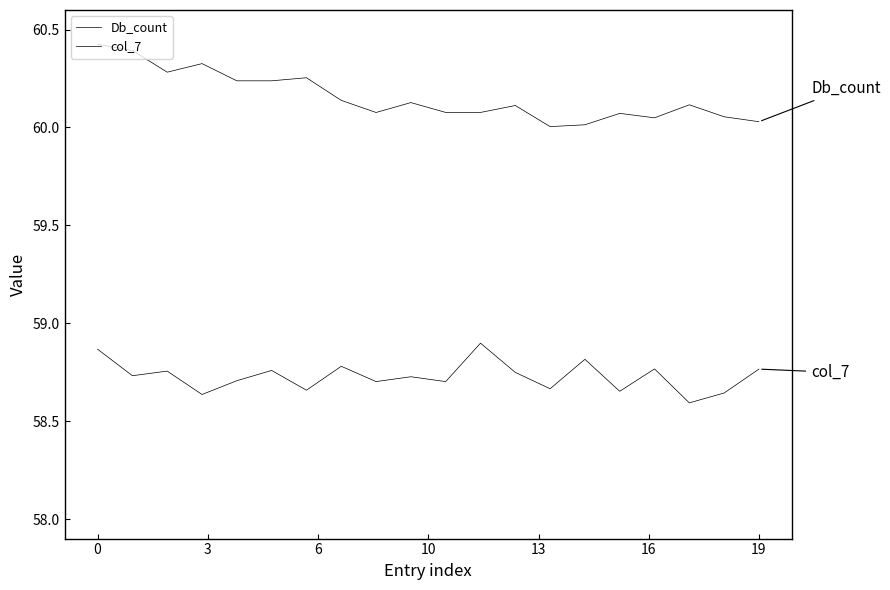

Reading right to left, list all the values displayed in this chart.

Db_count: 60.0	60.1	60.1	60.0	60.1	60.0	60.0	60.1	60.1	60.1	60.1	60.1	60.1	60.3	60.2	60.2	60.3	60.3	60.4	60.4
col_7: 58.8	58.6	58.6	58.8	58.7	58.8	58.7	58.7	58.9	58.7	58.7	58.7	58.8	58.7	58.8	58.7	58.6	58.8	58.7	58.9